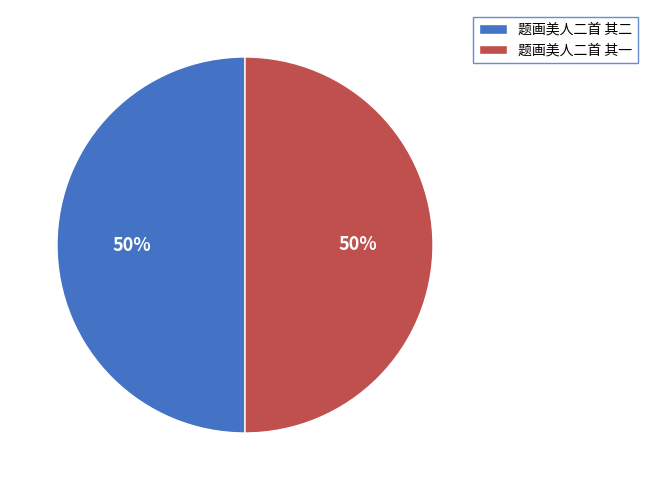

Combined, do 题画美人二首 其一 and 题画美人二首 其二 account for over 50%?

Yes